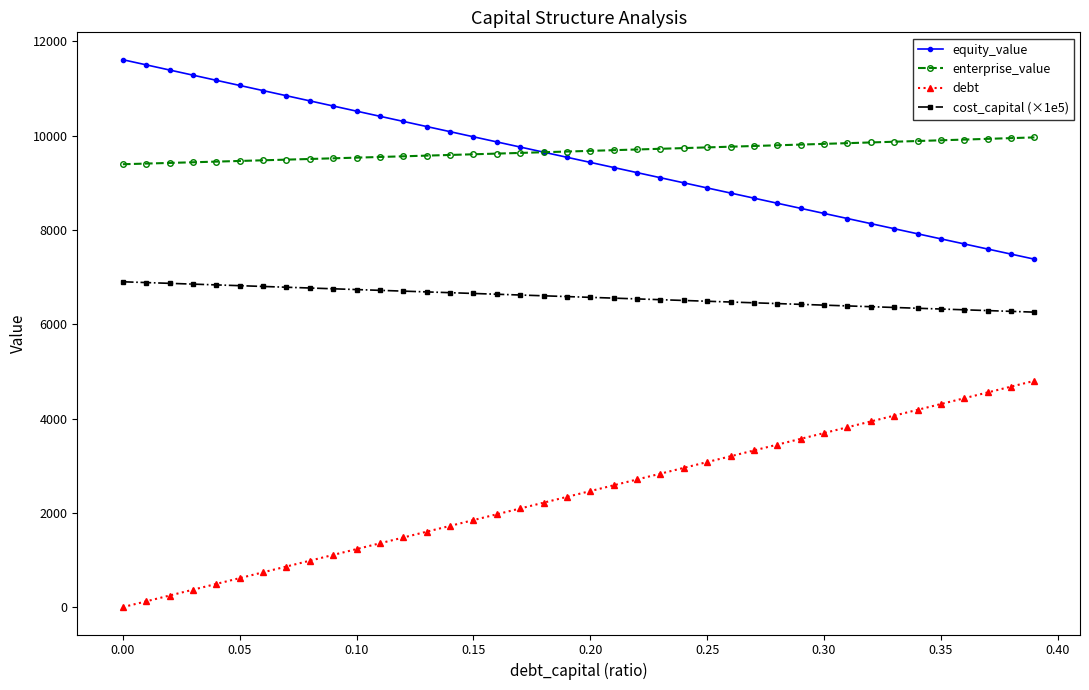

Rank the series by their maximum value, from lowest to highest.

debt, cost_capital (×1e5), enterprise_value, equity_value